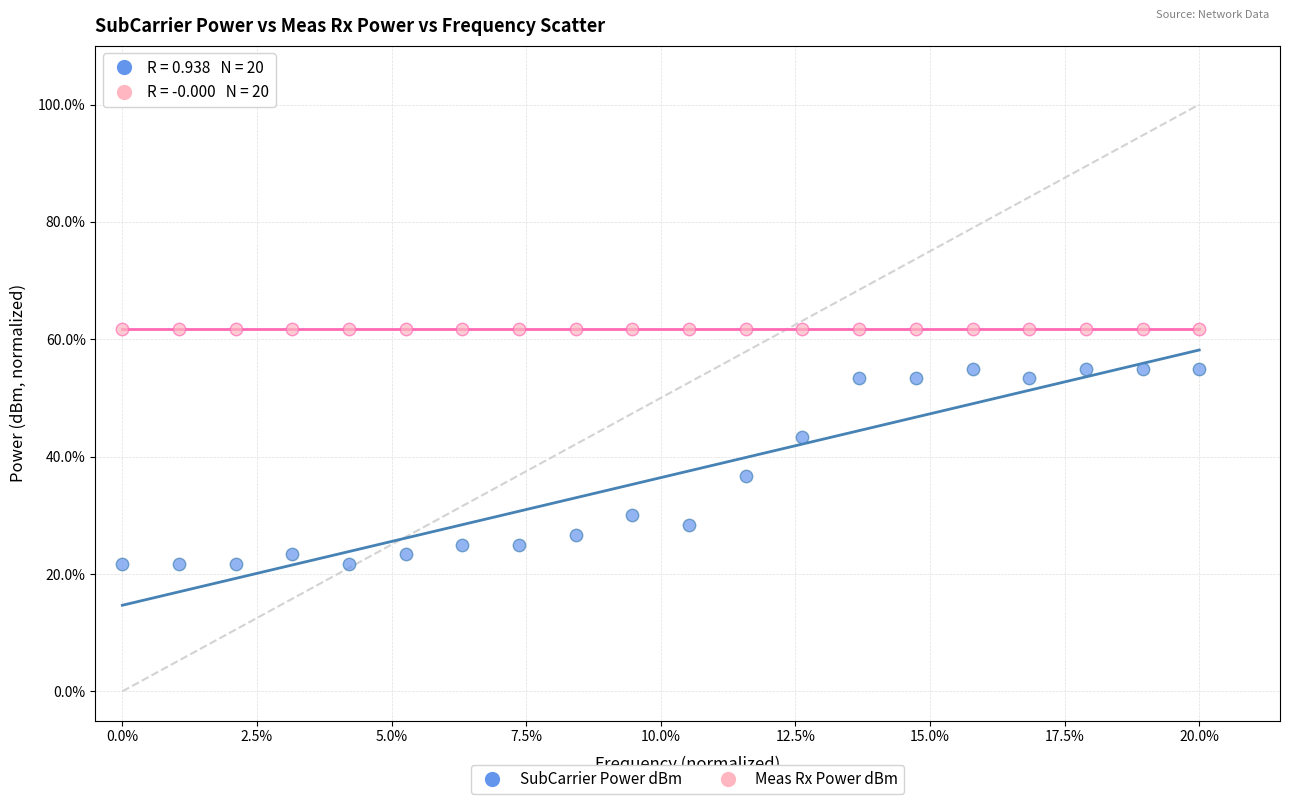

Which series reaches the minimum Y coordinate?

SubCarrier Power dBm